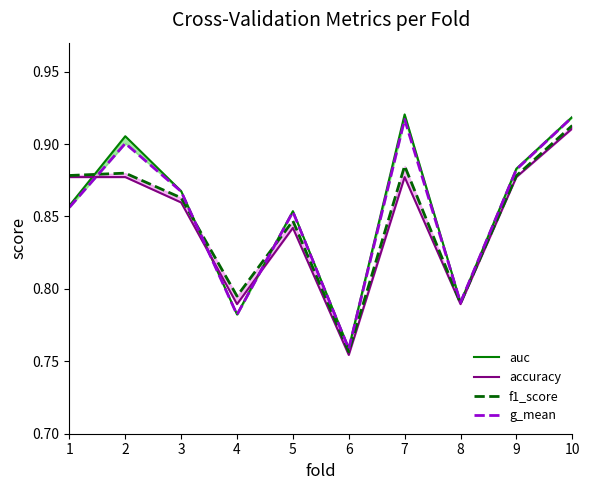

At 3, list the series in order from smallest to largest.

accuracy, f1_score, g_mean, auc